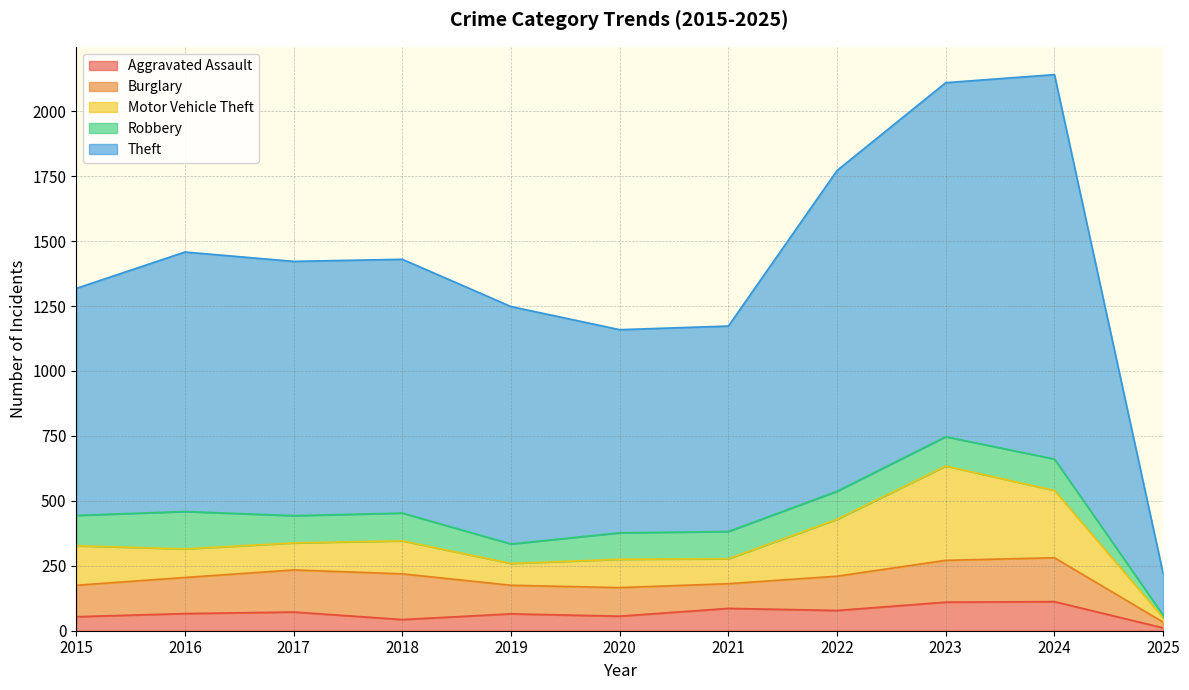

At which label is Robbery closest to 77?

2019